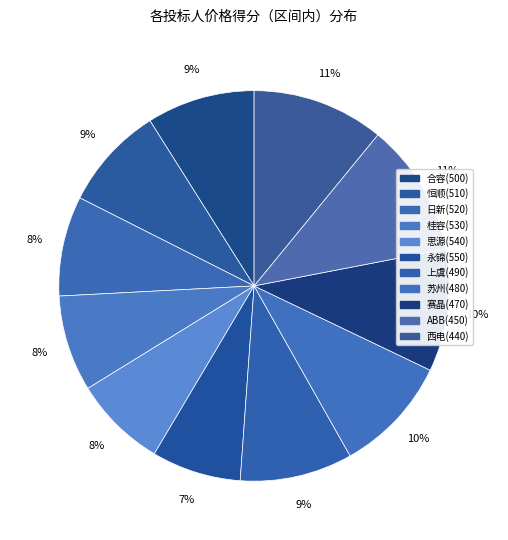

Between 合容(500) and 恒顺(510), which is larger?

合容(500)